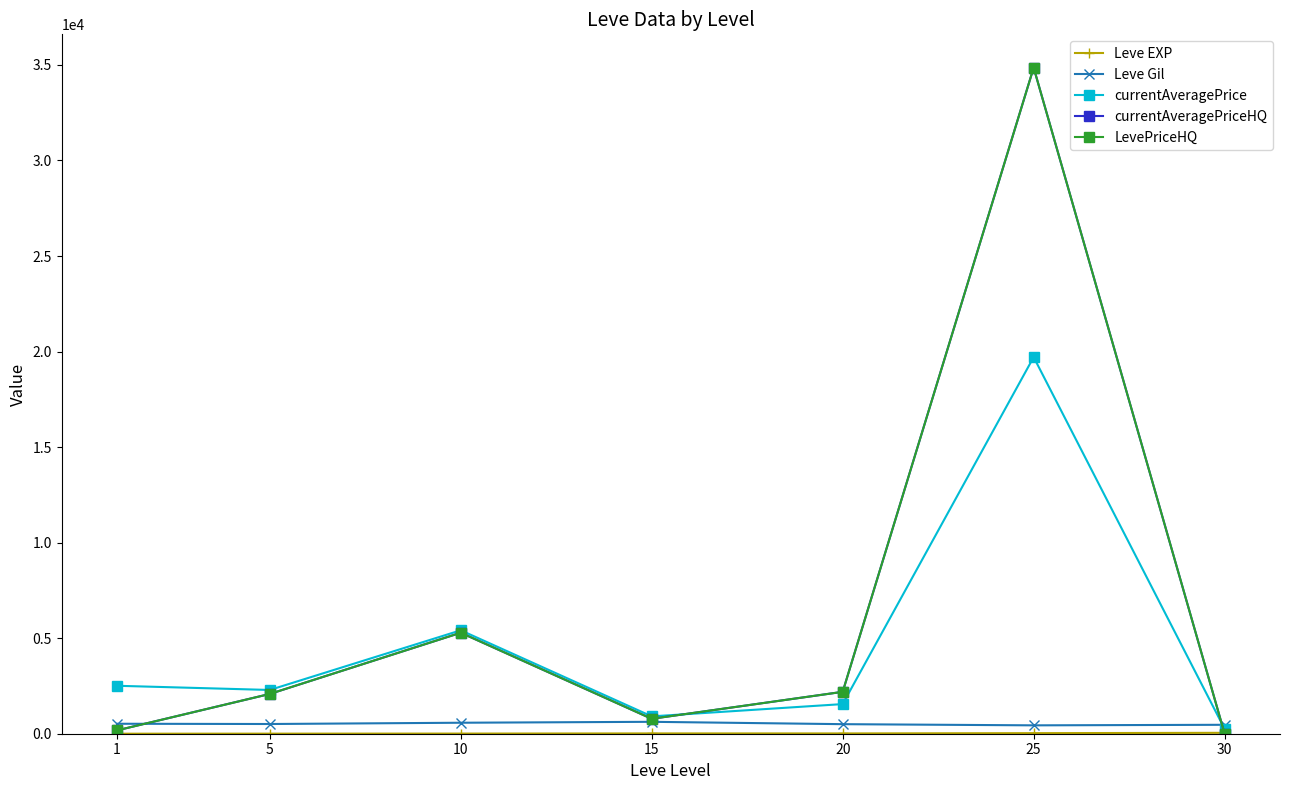

Rank the series at 5 from lowest to highest value.

Leve EXP, Leve Gil, currentAveragePriceHQ, LevePriceHQ, currentAveragePrice